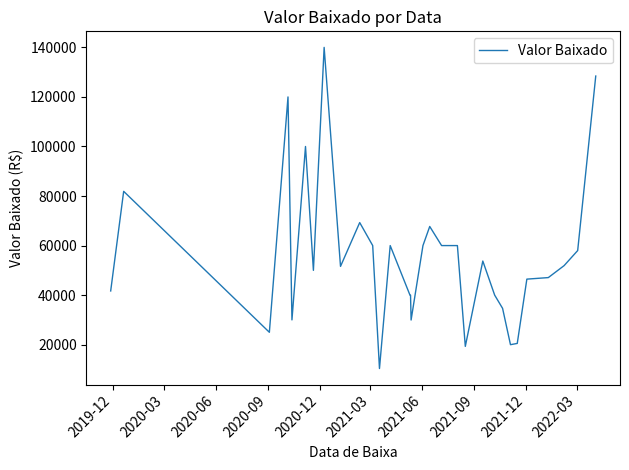

What is the maximum value shown in the chart?

140000.0